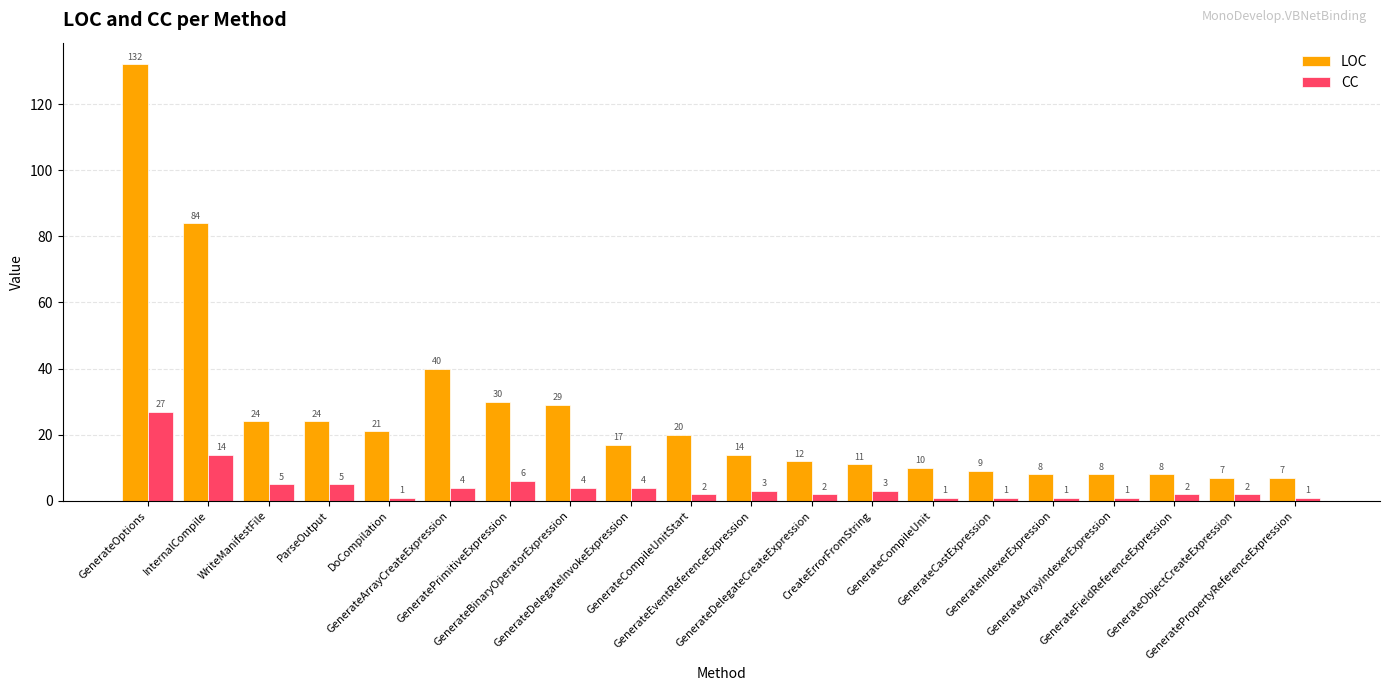

What are all the series names shown in the legend?

LOC, CC